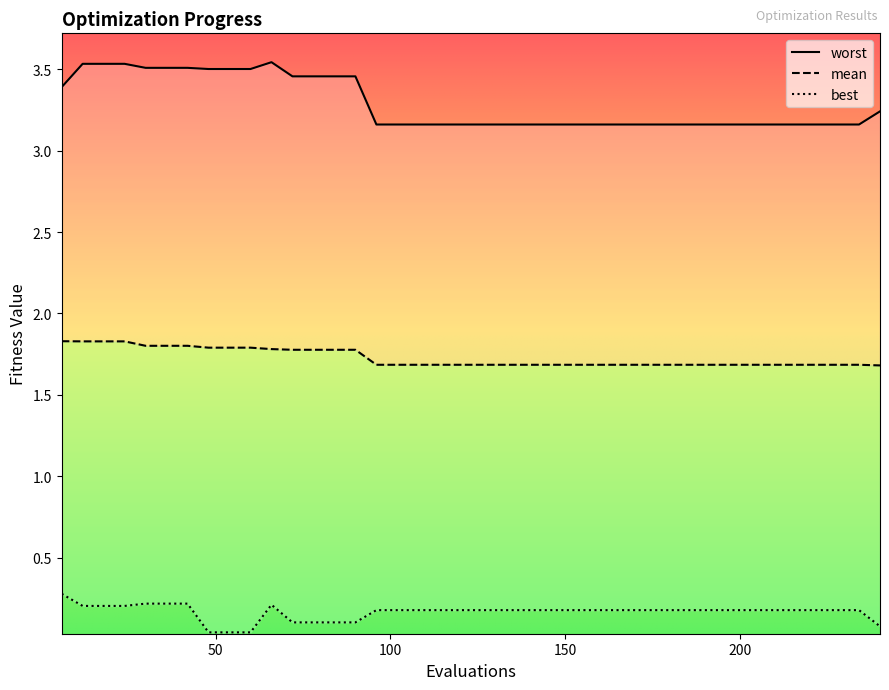

True or false: mean and best cross at least once.

False